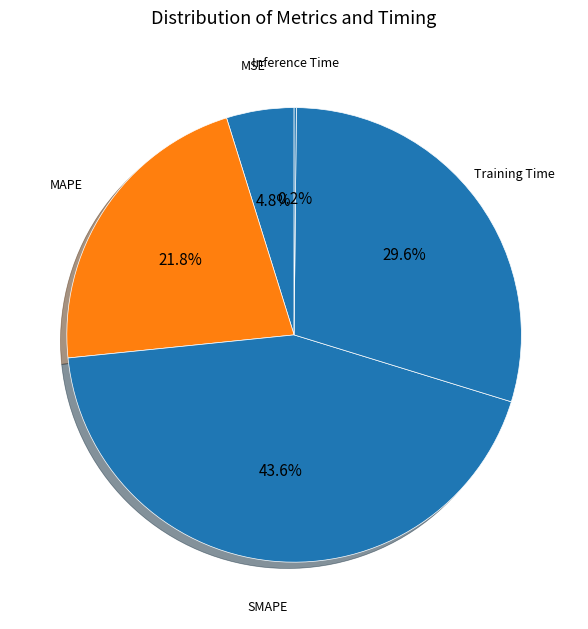

Does SMAPE account for over 50% of the chart?

No